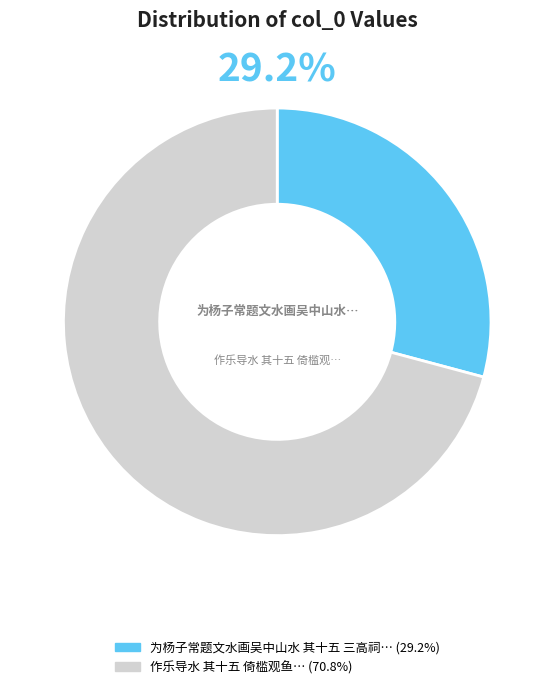

Is there any slice that represents more than half of the pie?

Yes